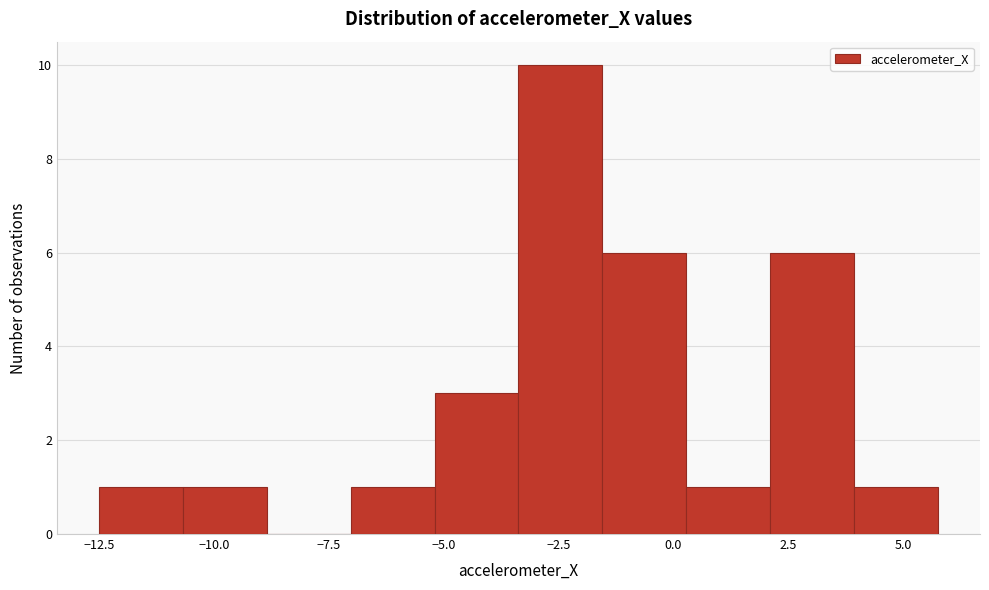

Around what value on the x-axis is the tallest bar? Give the approximate position of its centre, as read against the axis.

-2.5